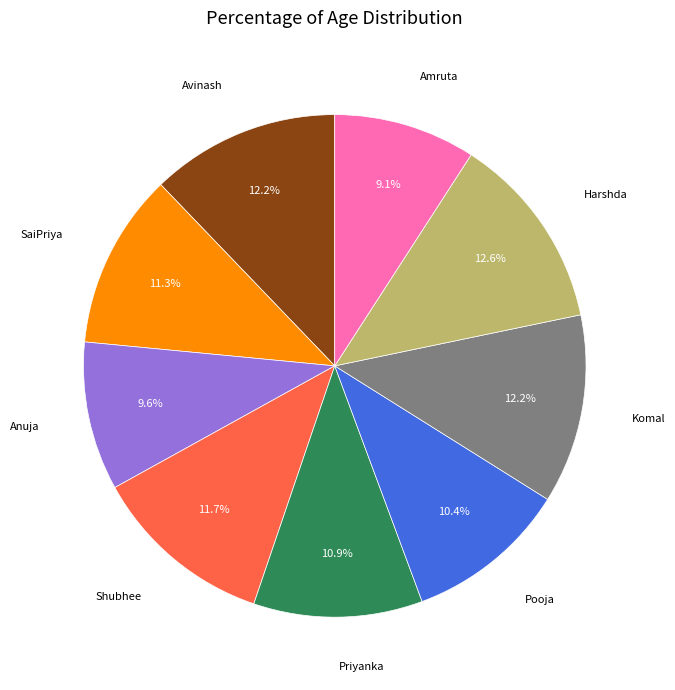

Does Priyanka represent more than half of the total?

No